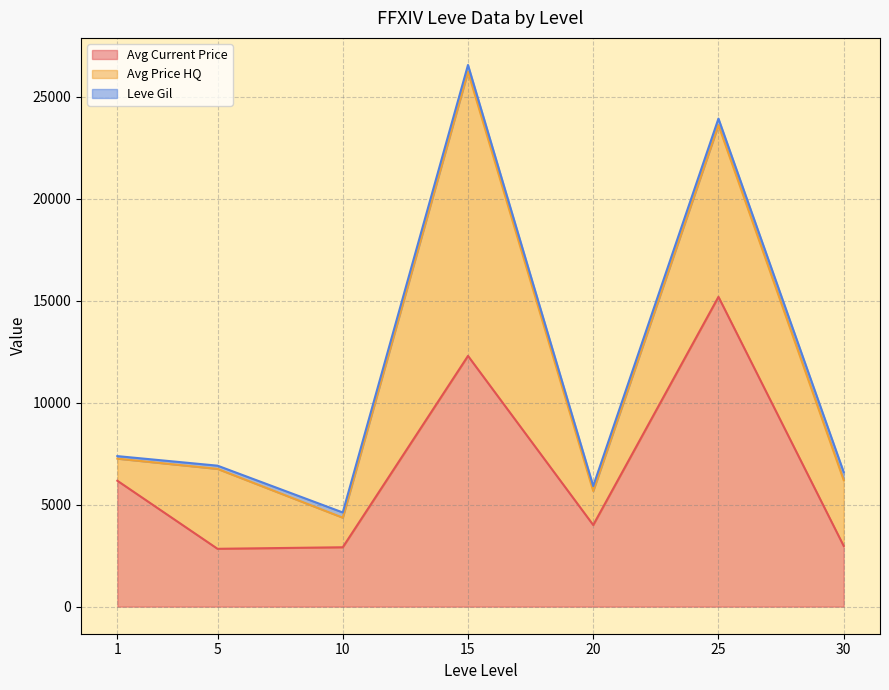

What is the highest value of the Avg Current Price series?

15183.7